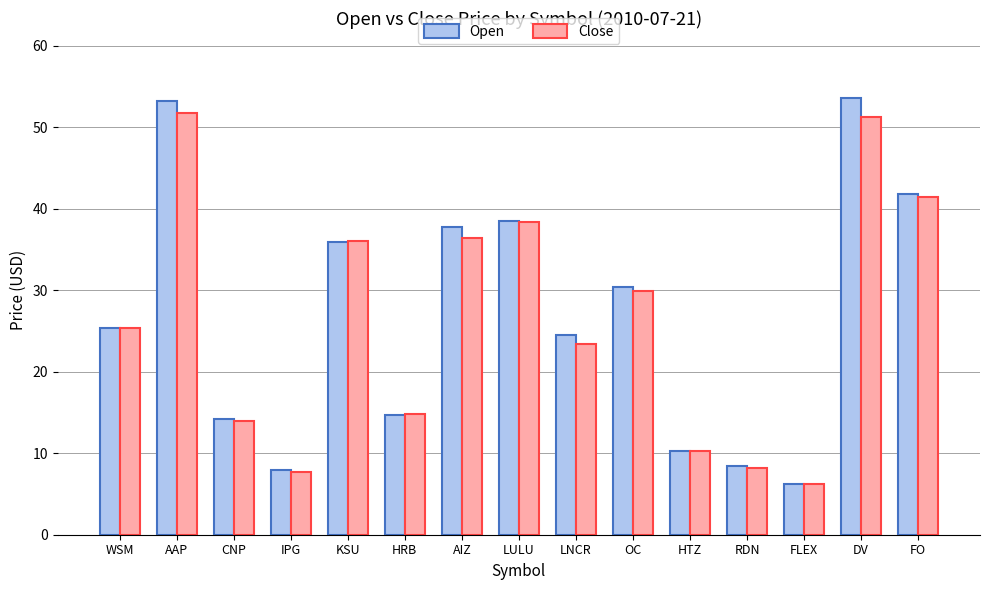

What is the label of the 4th bar from the right?

RDN